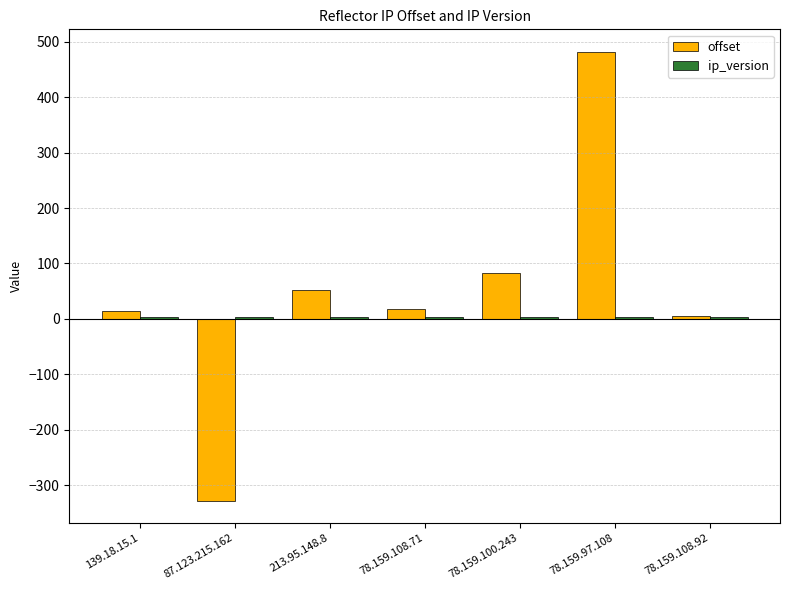

Between 78.159.108.71 and 78.159.97.108, which series saw the biggest shift?

offset